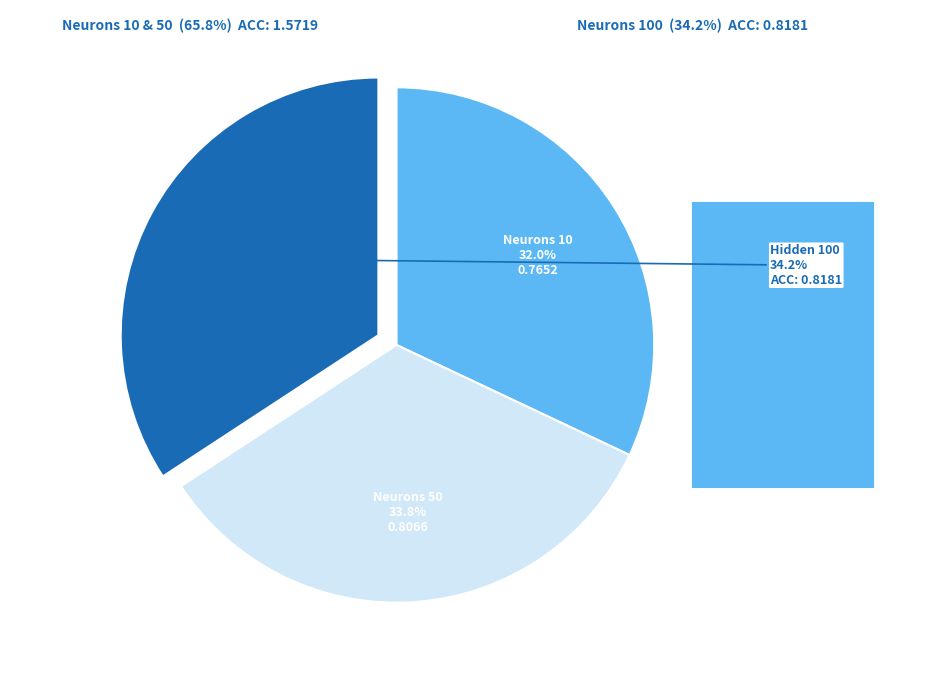

Is there a majority slice in this chart?

No